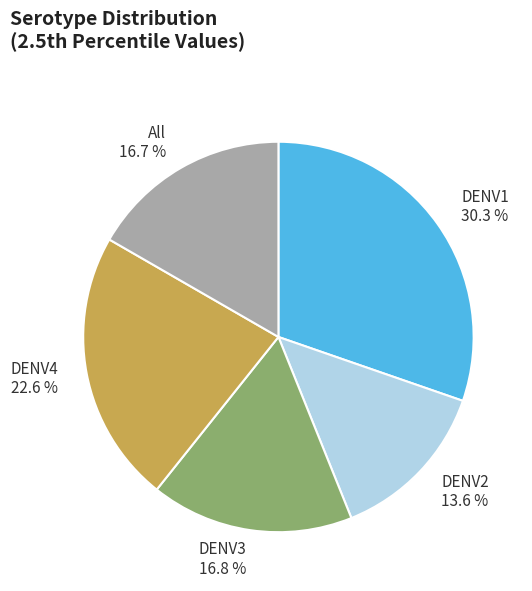

What portion of the pie excludes All?

83.3%